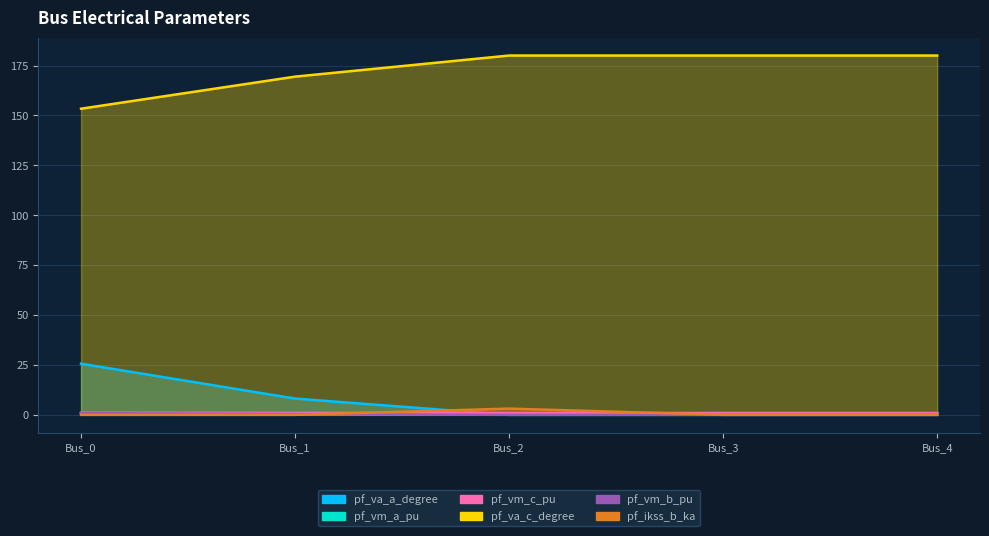

What is the sum of all pf_vm_c_pu values?

4.3